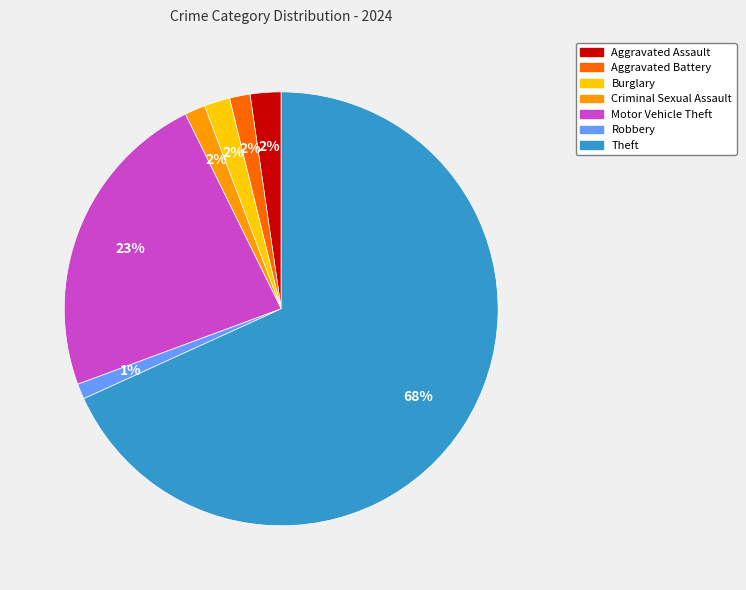

To the nearest percent, what portion does Theft represent?

68%